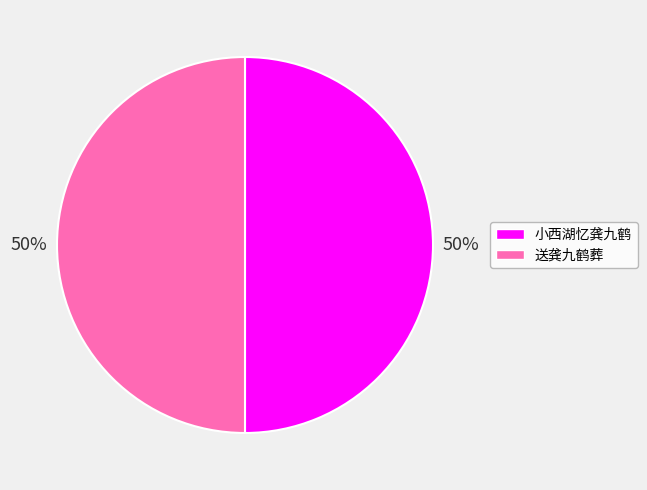

What is the ratio of the value at 小西湖忆龚九鹤 to the value at 送龚九鹤葬?

1.0